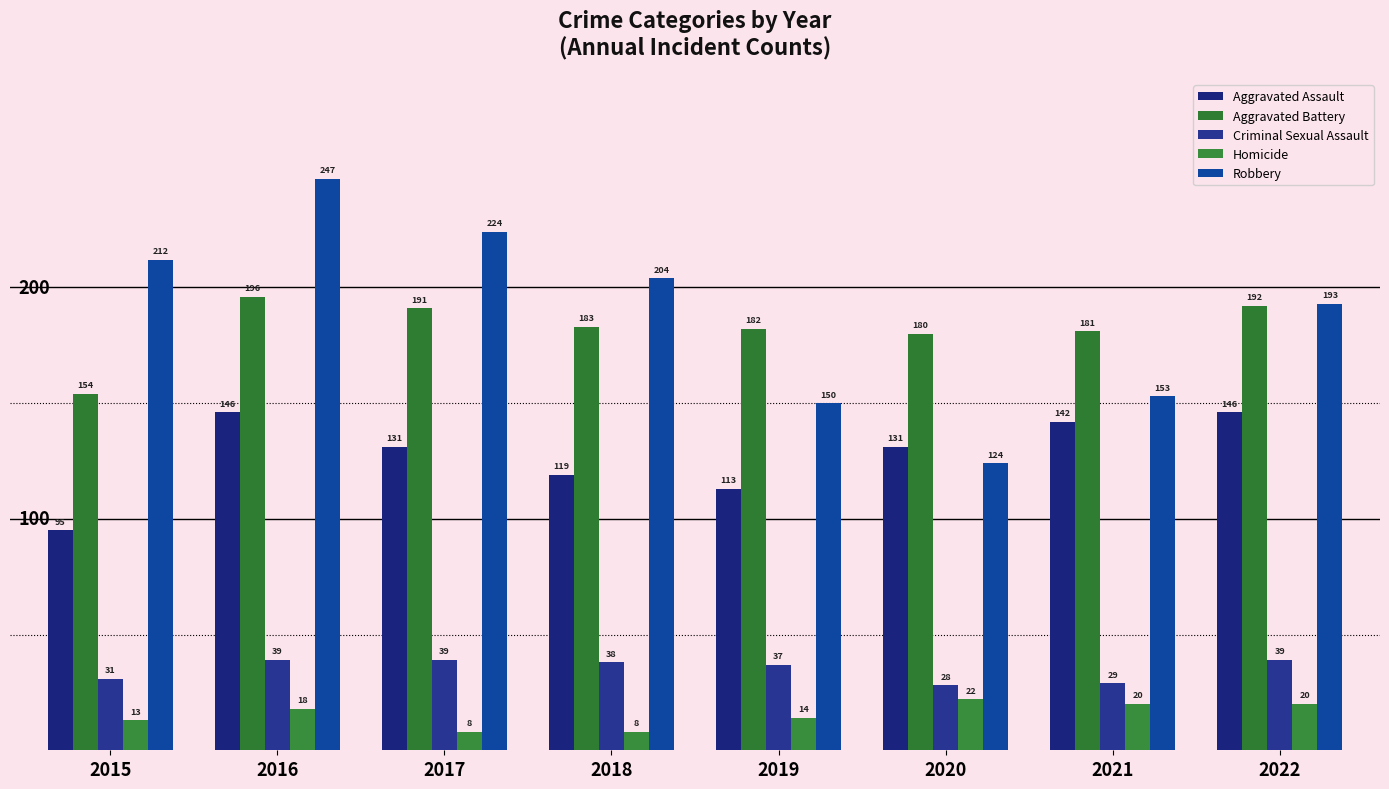

Where is Aggravated Assault nearest to the value 120?

2018